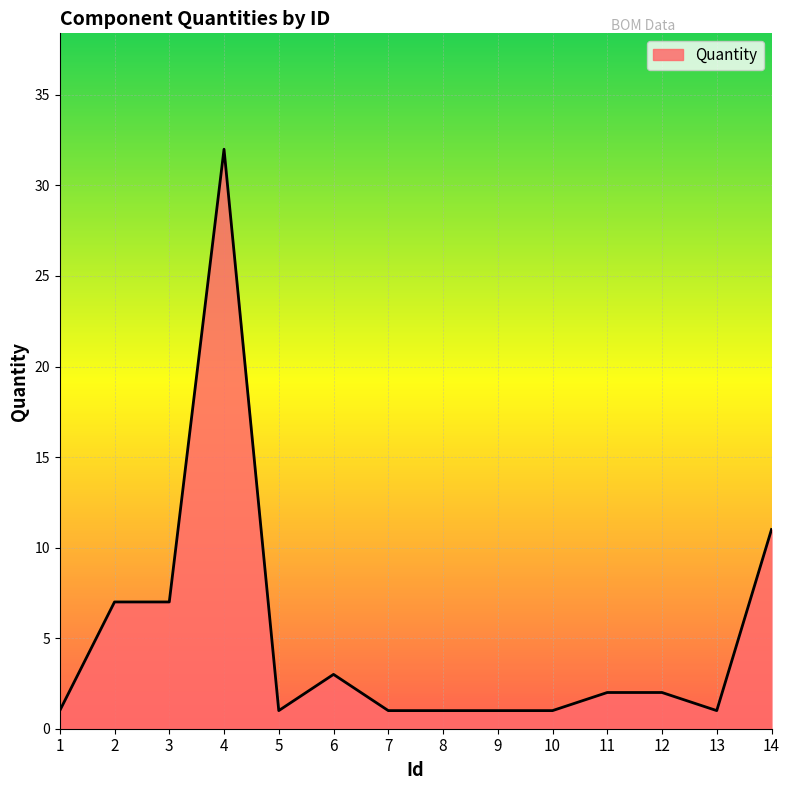

Read the value at 4, to the nearest 5.

30